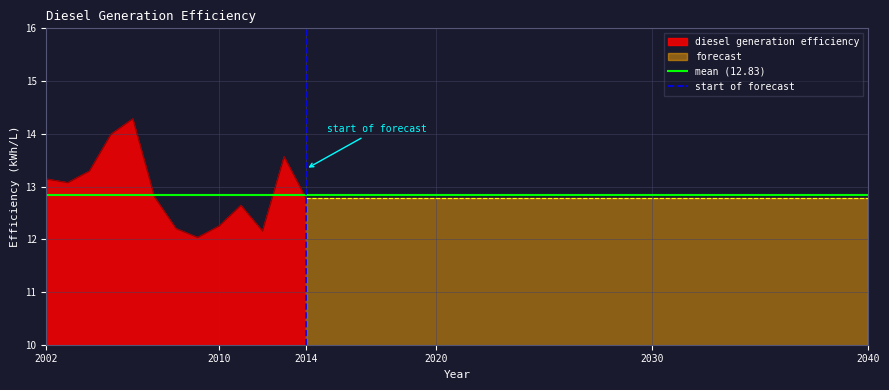

What is the minimum value for diesel generation efficiency?

12.0